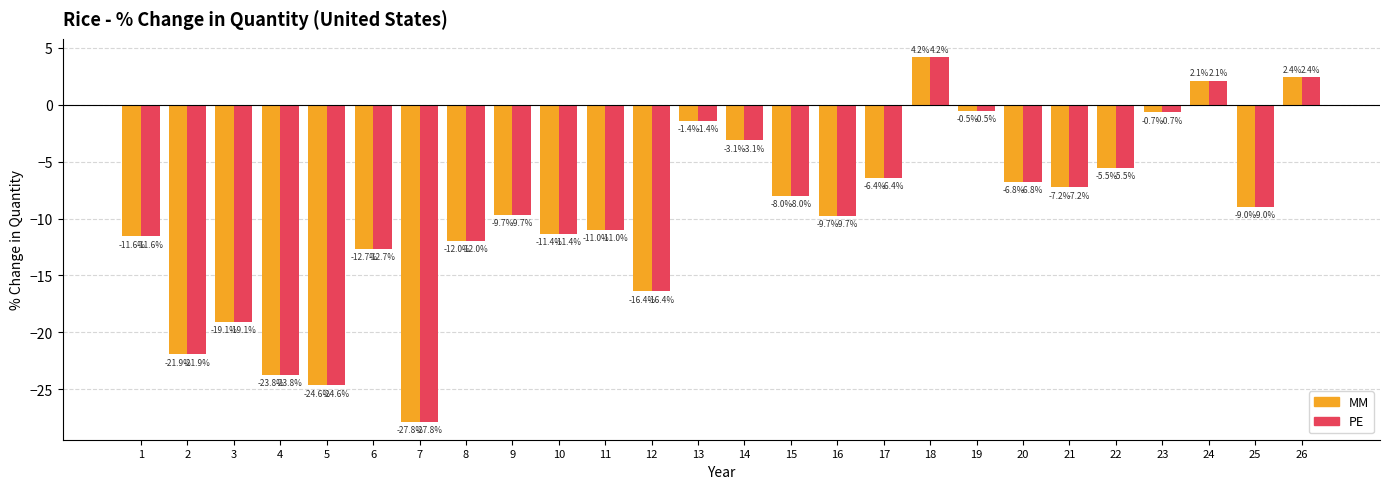

Where is MM nearest to the value -11?

11